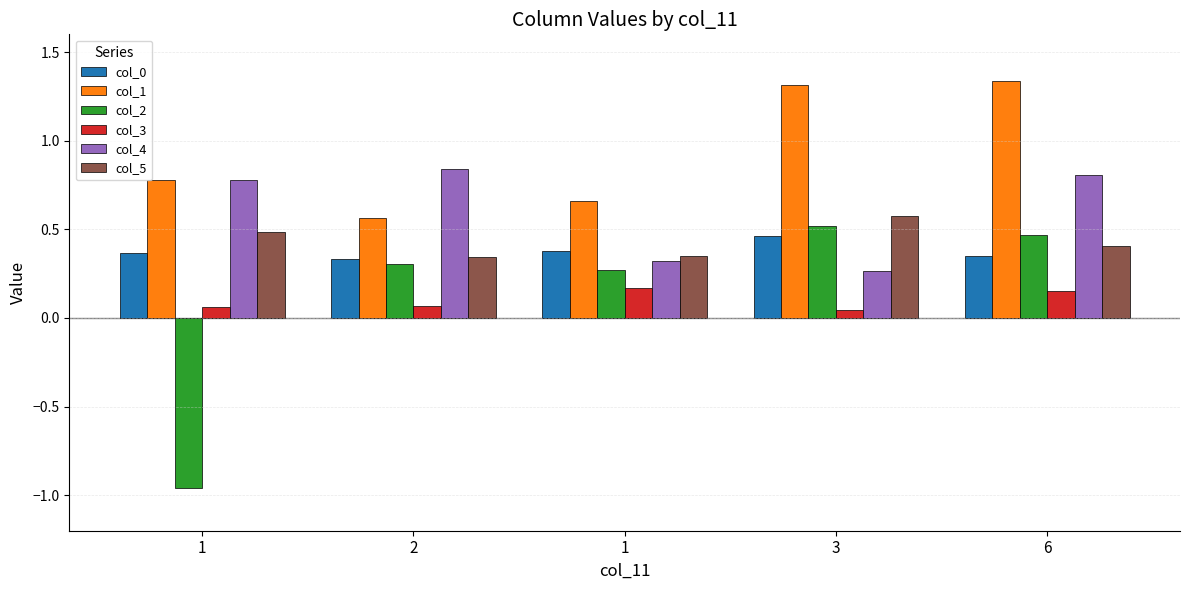

Does the chart contain any negative values?

Yes